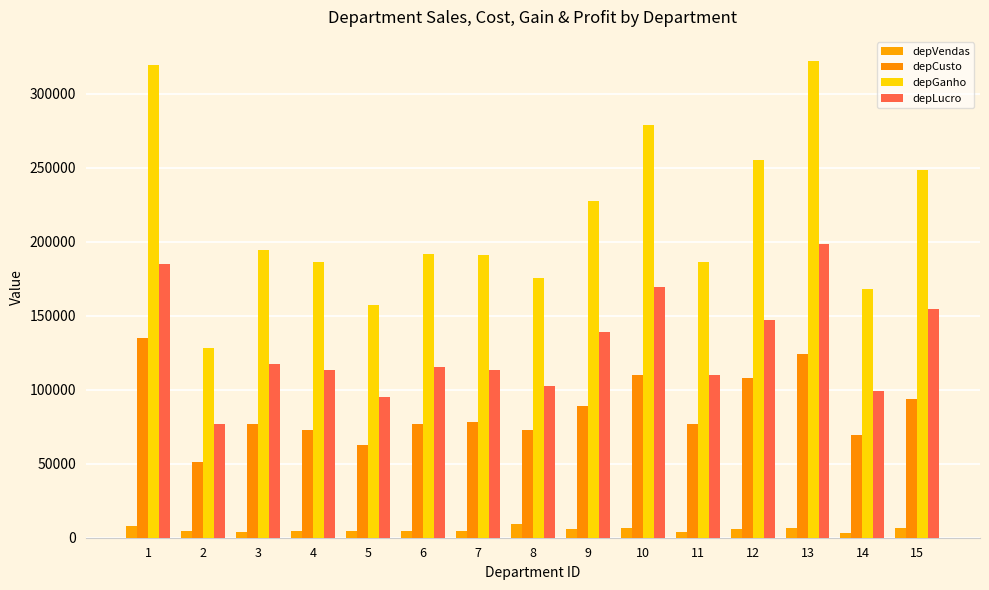

What is the value of the depGanho bar at the 8th from the left?

175295.0